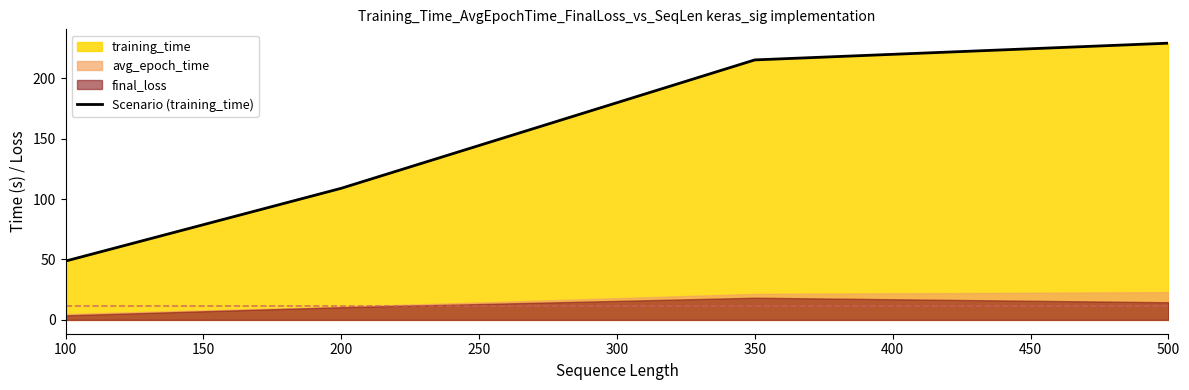

What is the minimum value for Scenario (training_time)?

48.7